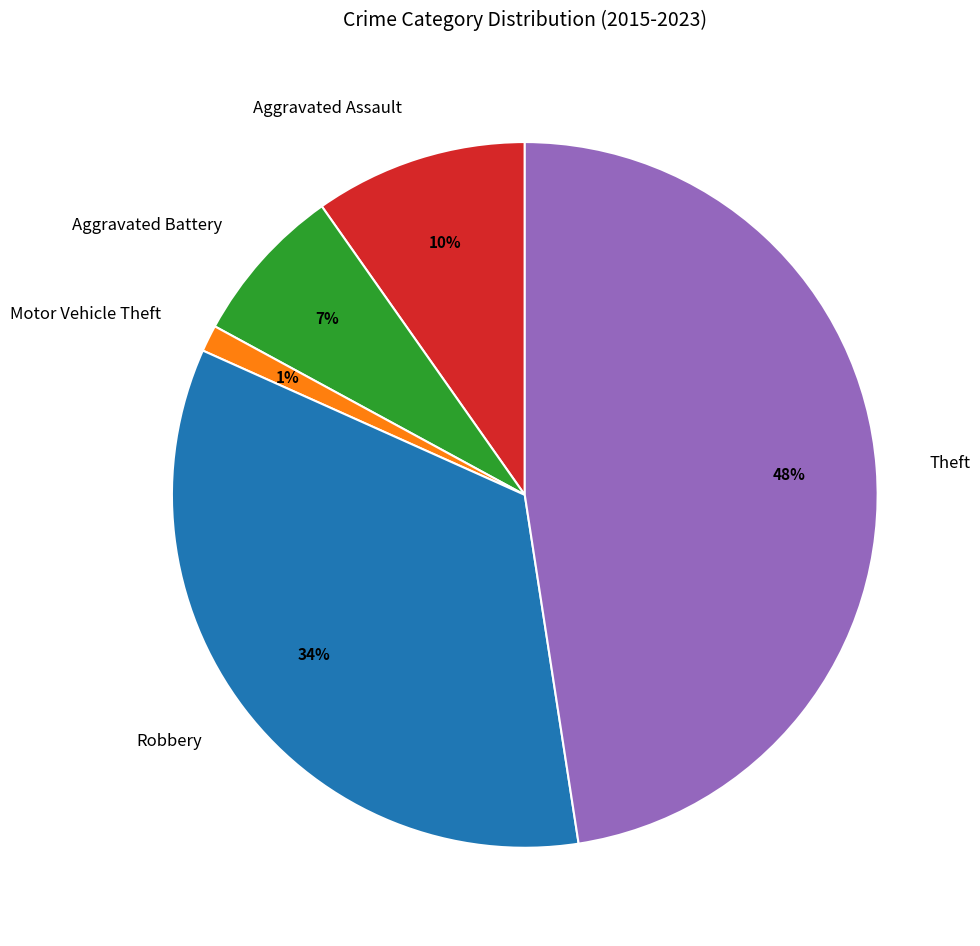

Which has a higher value, Aggravated Battery or Theft?

Theft